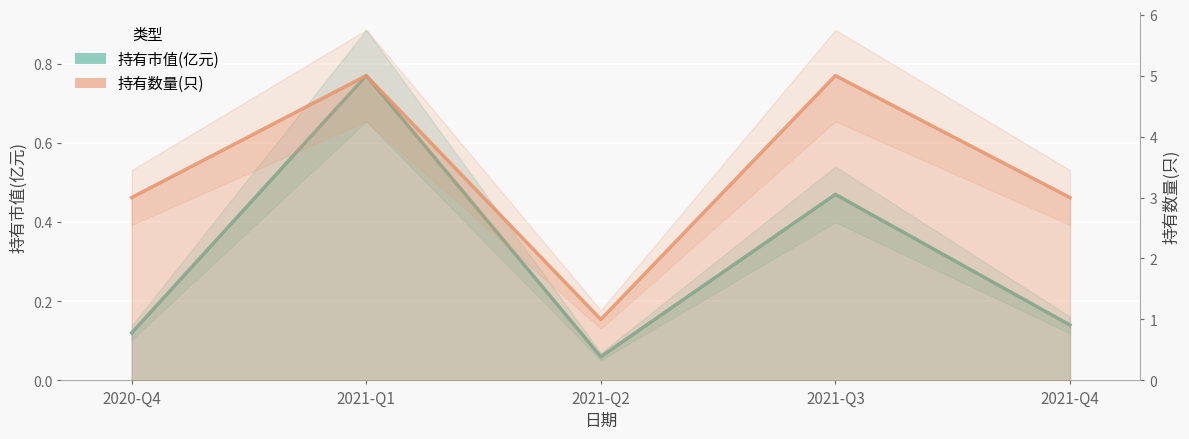

What position from the right is 2021-Q2?

3